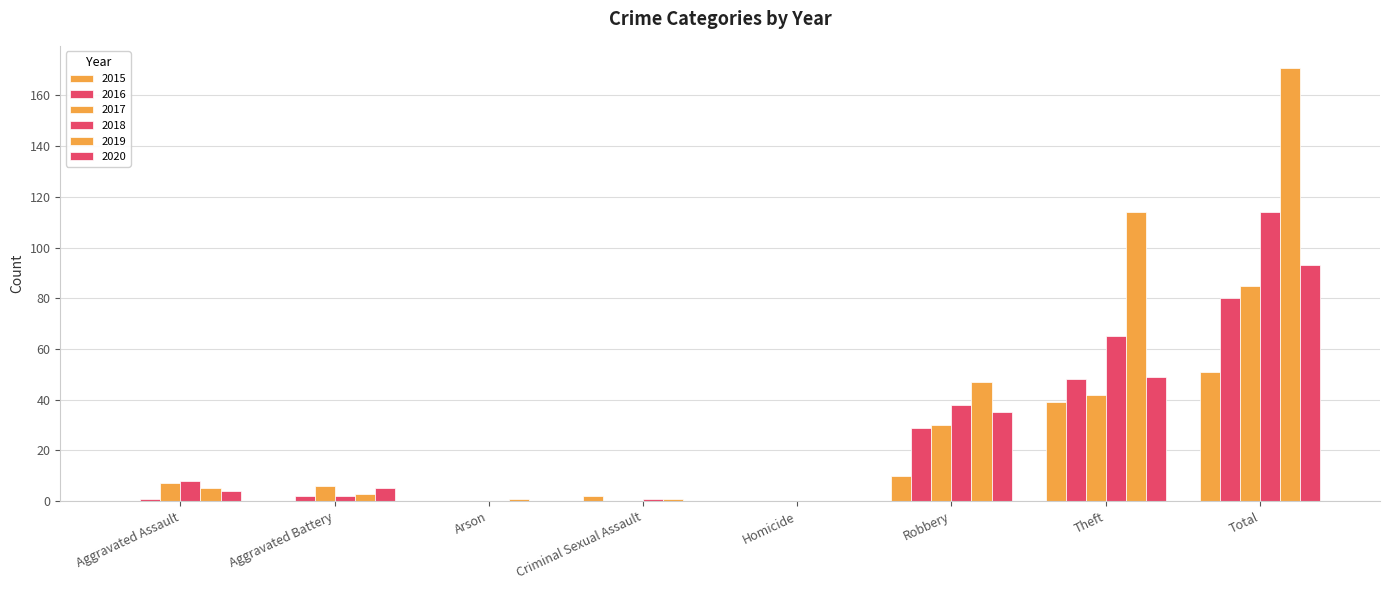

What position from the right is Total?

1